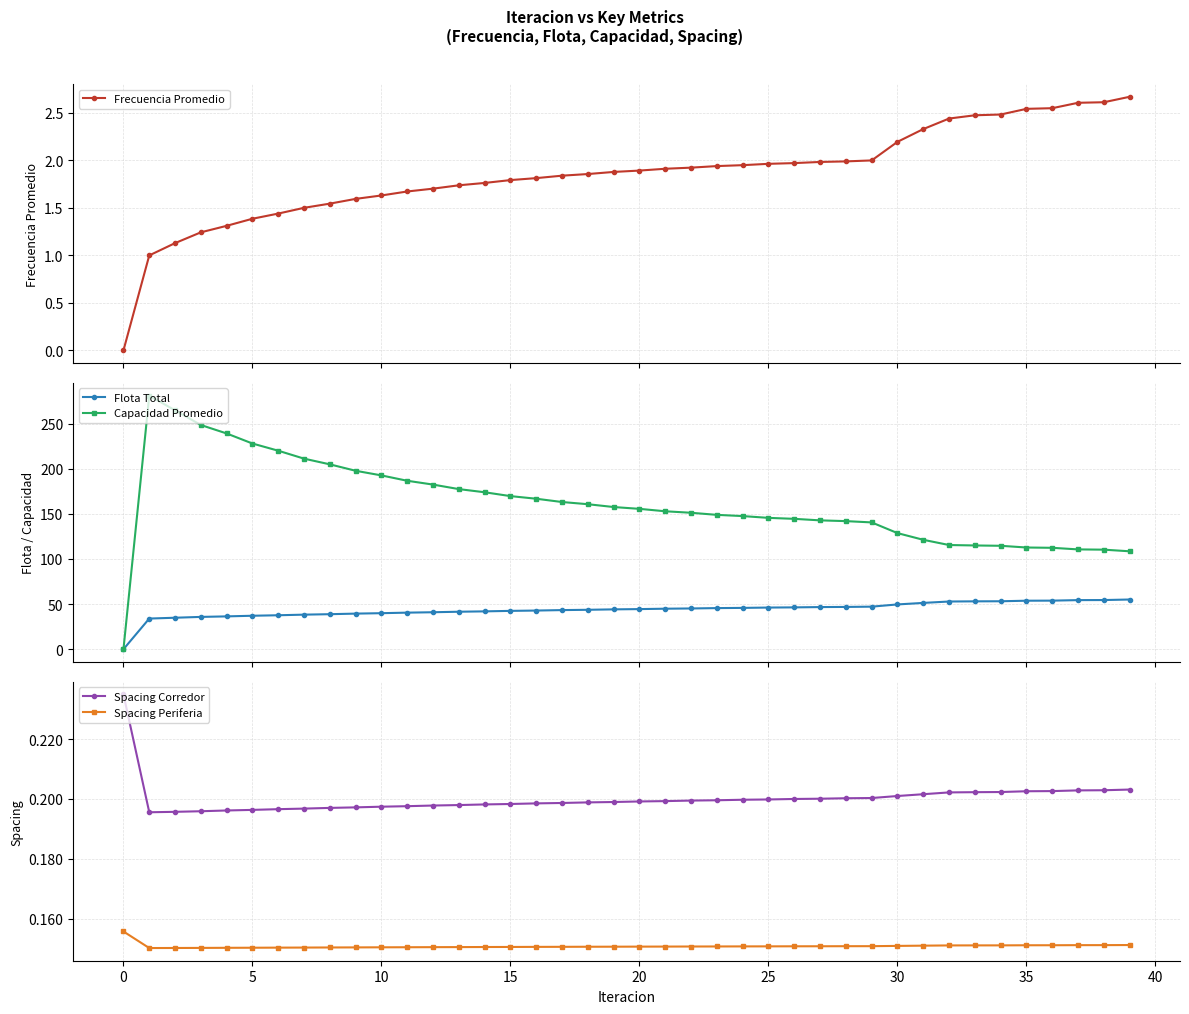

True or false: Spacing Corredor and Spacing Periferia cross at least once.

False